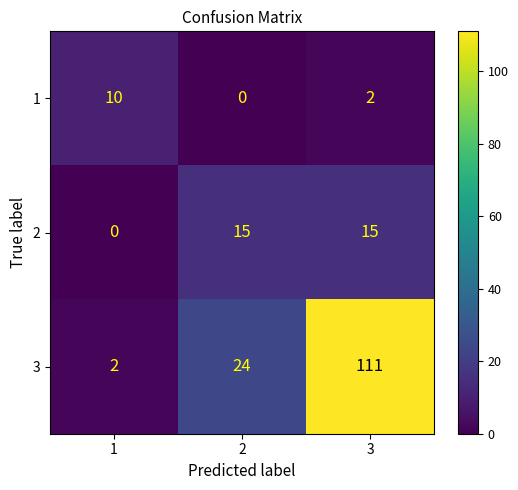

What value does the 3 series have at 2, to the nearest 5?

25